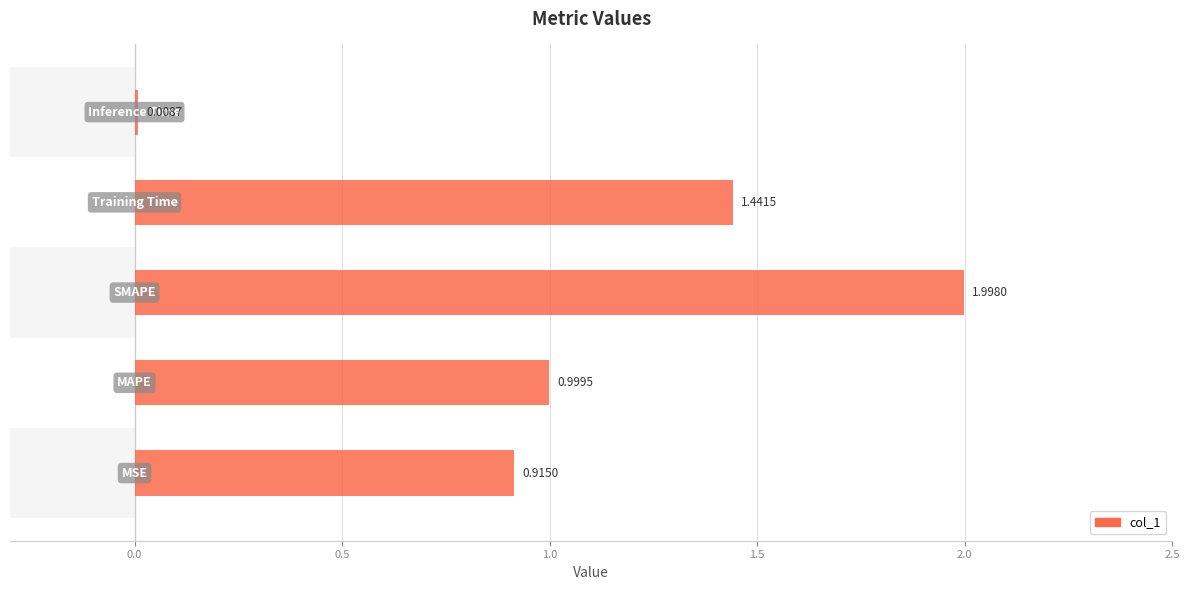

What is the average value?

1.1